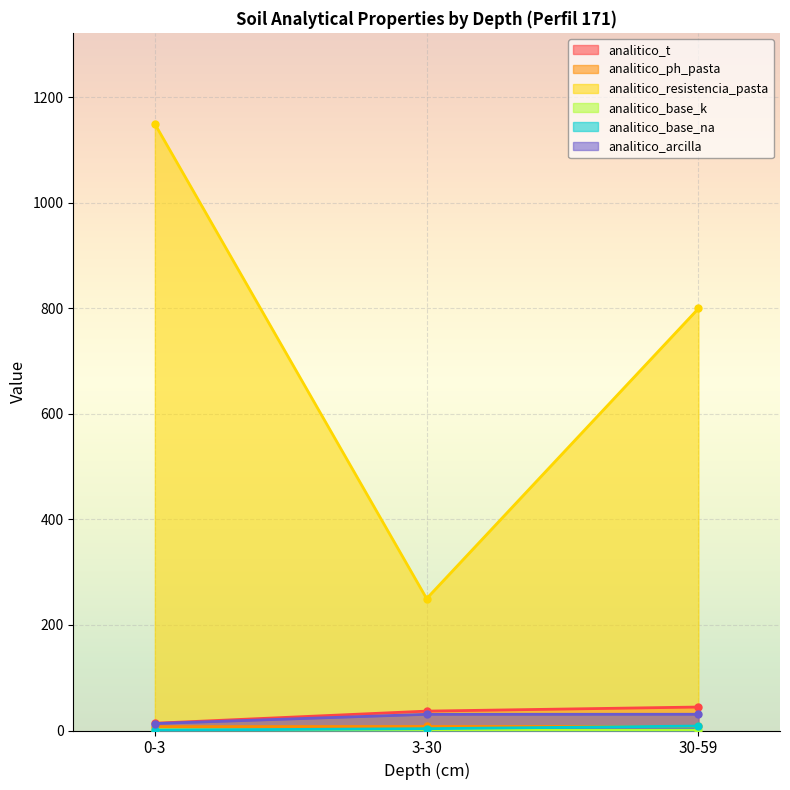

What is the difference between the highest and lowest values at 30-59?

799.8